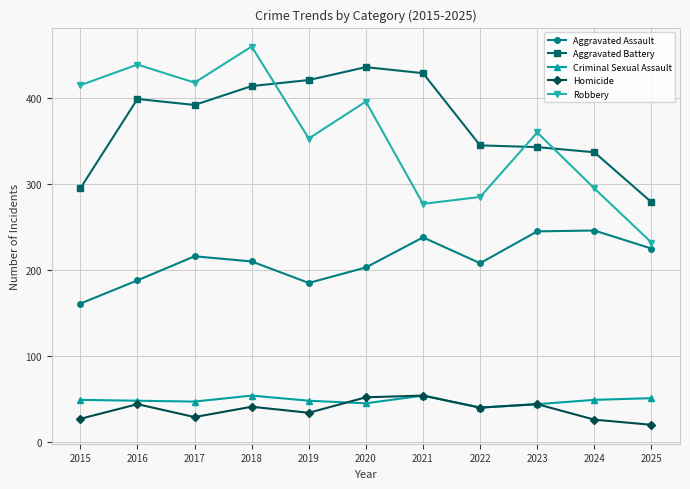

Which label corresponds to the smallest value in the chart?

2025